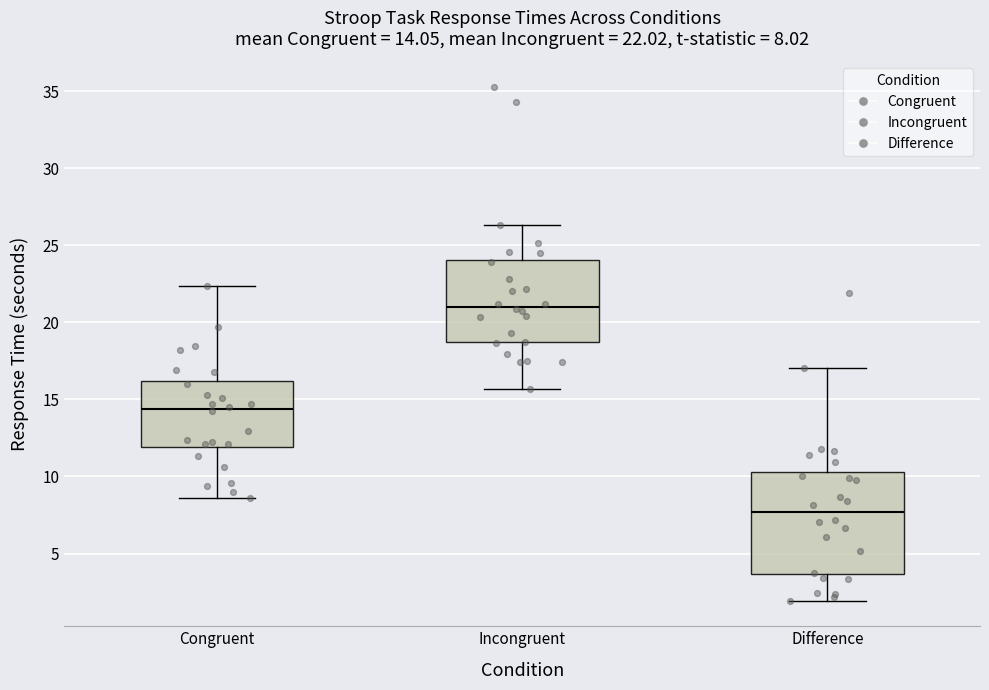

Which box is the tallest, from its lower edge to its upper edge?

Difference